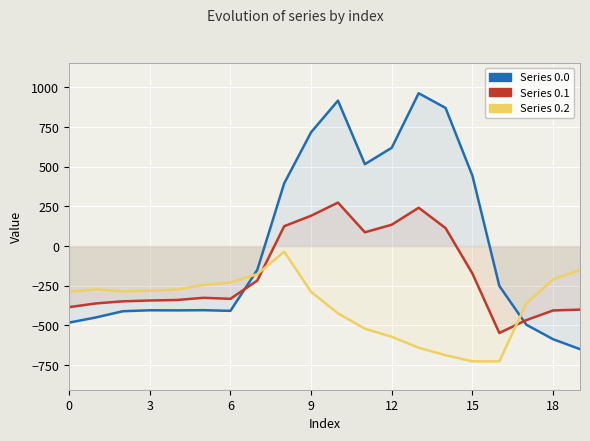

What is the maximum value shown in the chart?

962.7